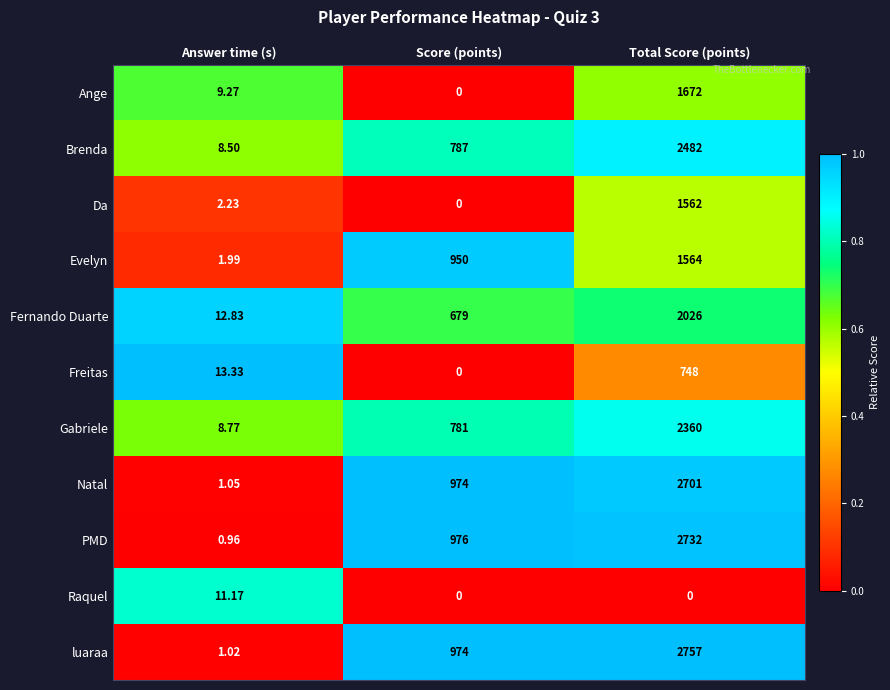

At which label is Ange closest to 836?

Answer time (s)